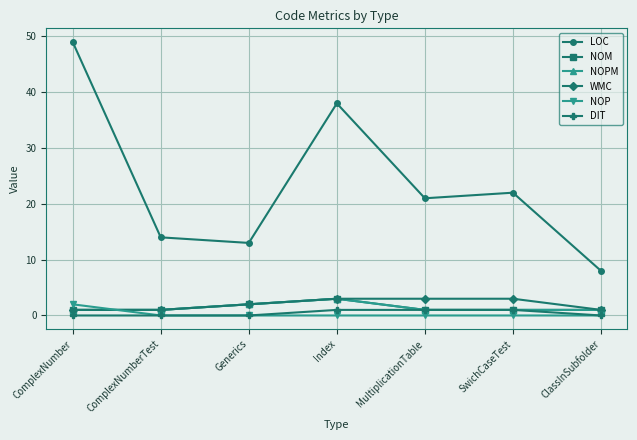

At which label does NOM reach its peak?

Index